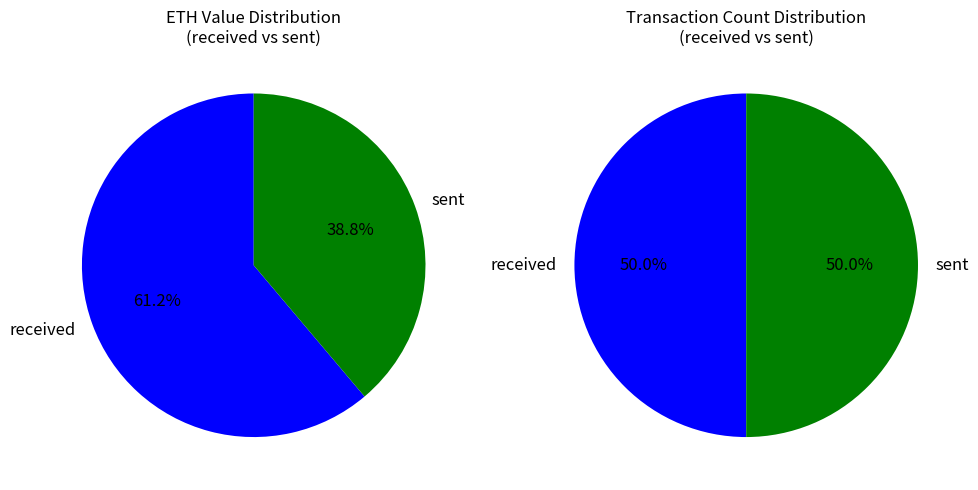

Which category has the biggest portion of the pie?

received